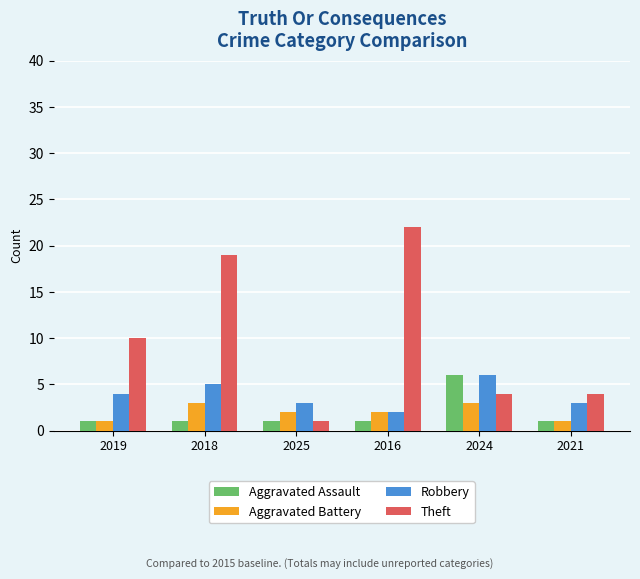

What is the sum of the Aggravated Battery values at 2018 and 2025?

5